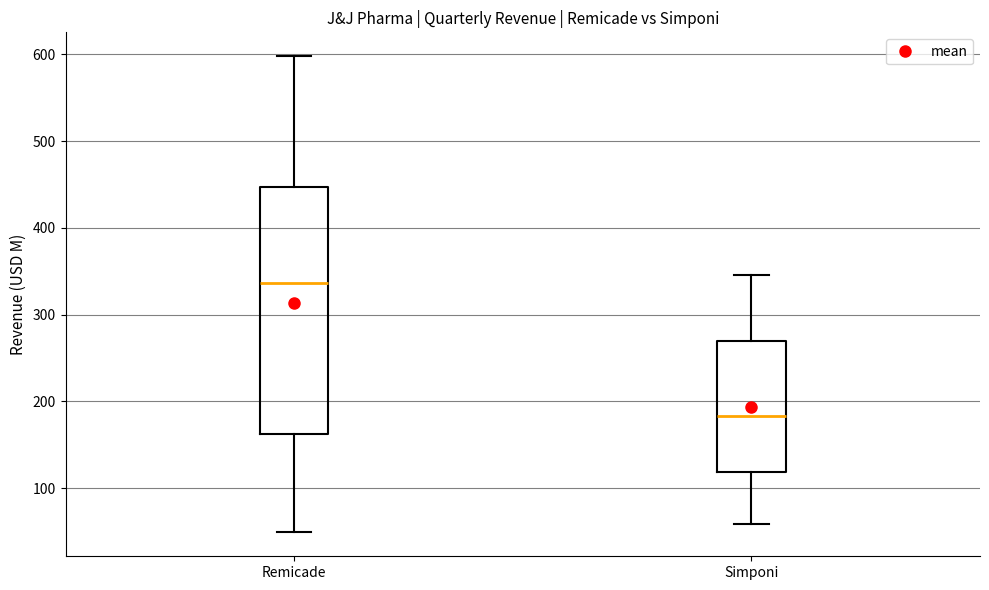

Where is the lower edge of the box for Remicade on the y-axis? The values are not printed on the chart, so give them approximately, as read against the axis.

160